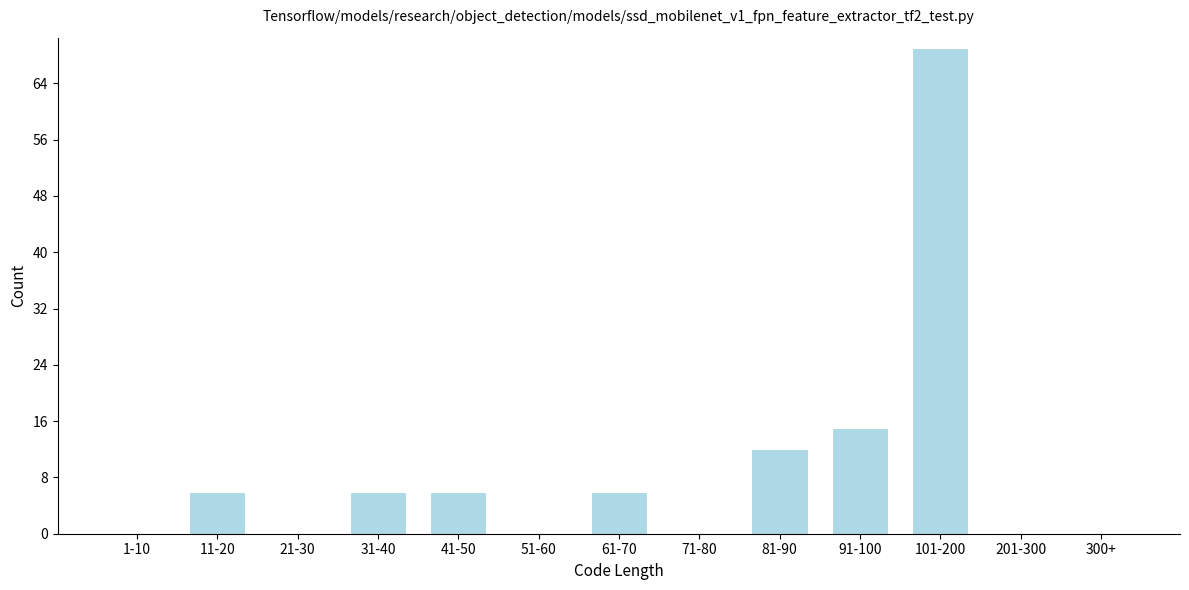

Reading left to right, list all the values displayed in this chart.

1-10=0	11-20=6	21-30=0	31-40=6	41-50=6	51-60=0	61-70=6	71-80=0	81-90=12	91-100=15	101-200=69	201-300=0	300+=0